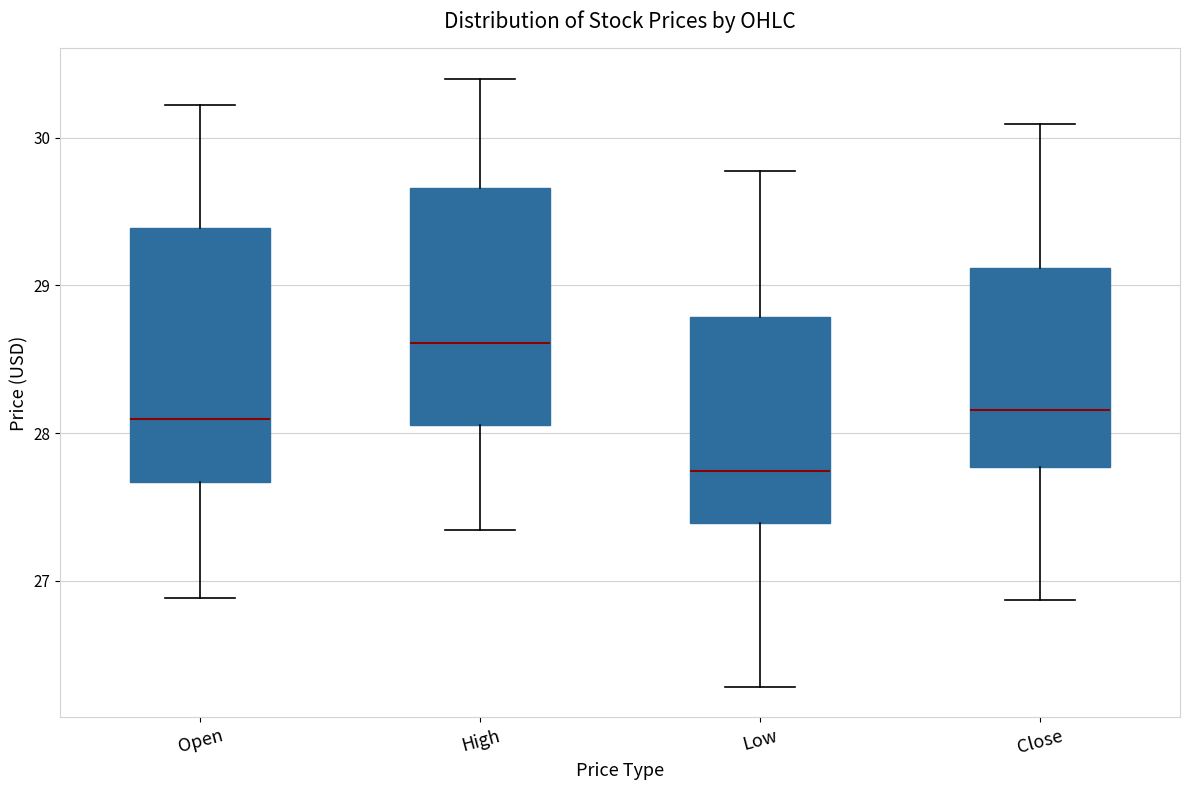

Reading left to right, read every box against the y-axis: the position of its median line, the range the box covers, and the ends of its whiskers. The values are not printed on the chart, so give them approximately, as read against the axis.

Open: median 28.1, box 27.7 to 29.4, whiskers 26.9 to 30.2
High: median 28.6, box 28.1 to 29.7, whiskers 27.3 to 30.4
Low: median 27.7, box 27.4 to 28.8, whiskers 26.3 to 29.8
Close: median 28.2, box 27.8 to 29.1, whiskers 26.9 to 30.1